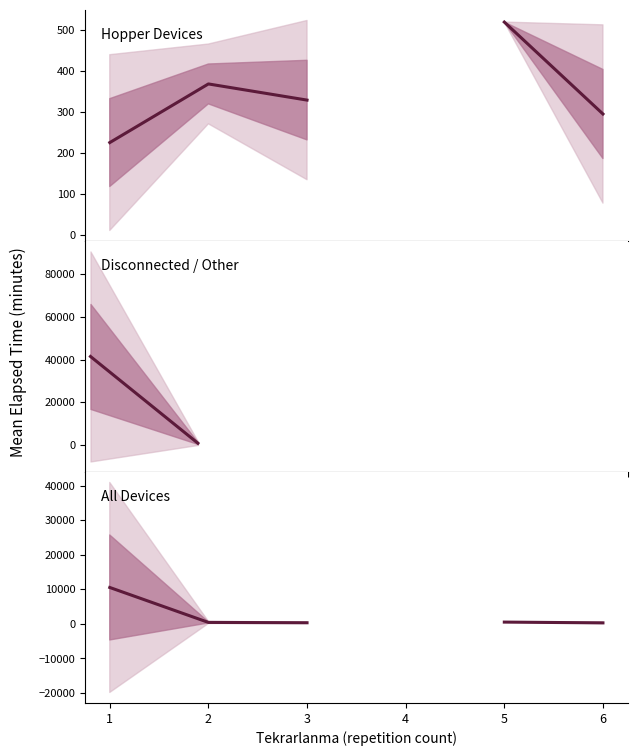

Where is the first local maximum for Hopper Devices?

2